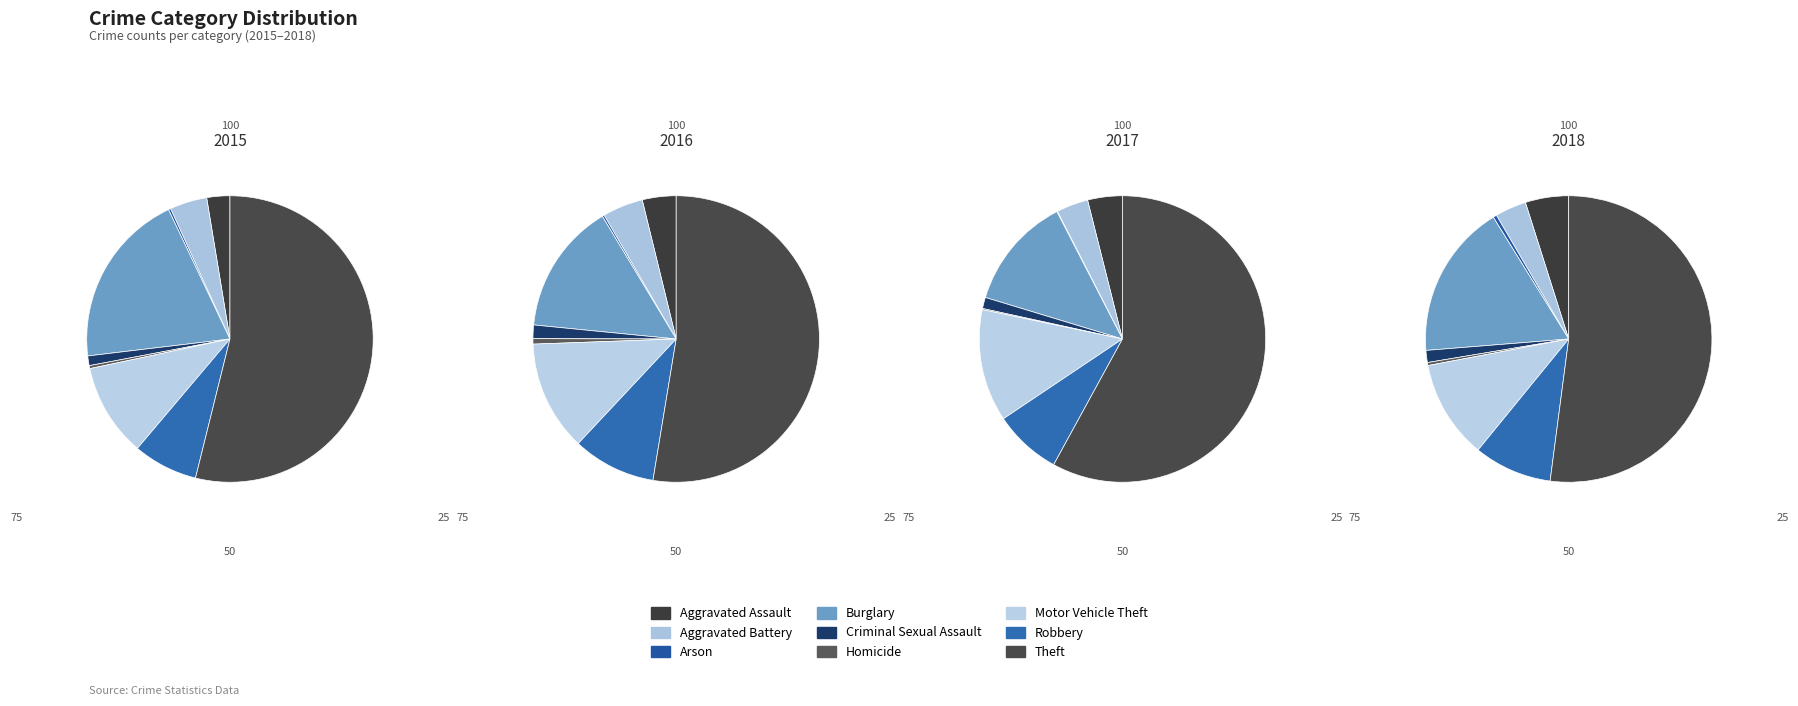

How many segments does this pie chart have?

9